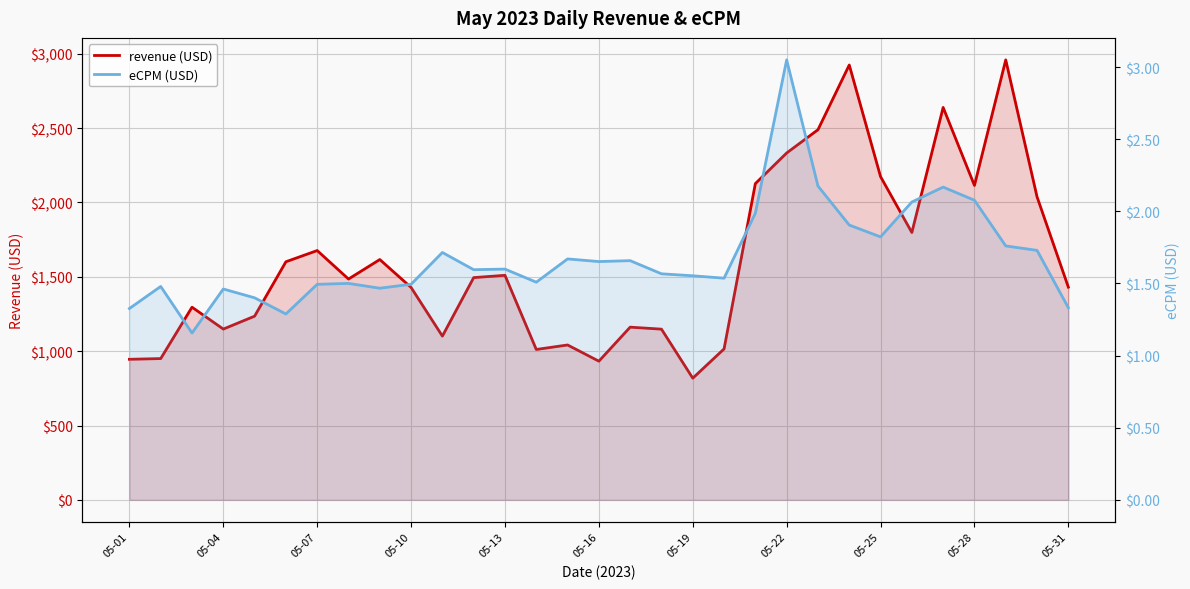

Rank the series by their average value, from lowest to highest.

eCPM (USD), revenue (USD)